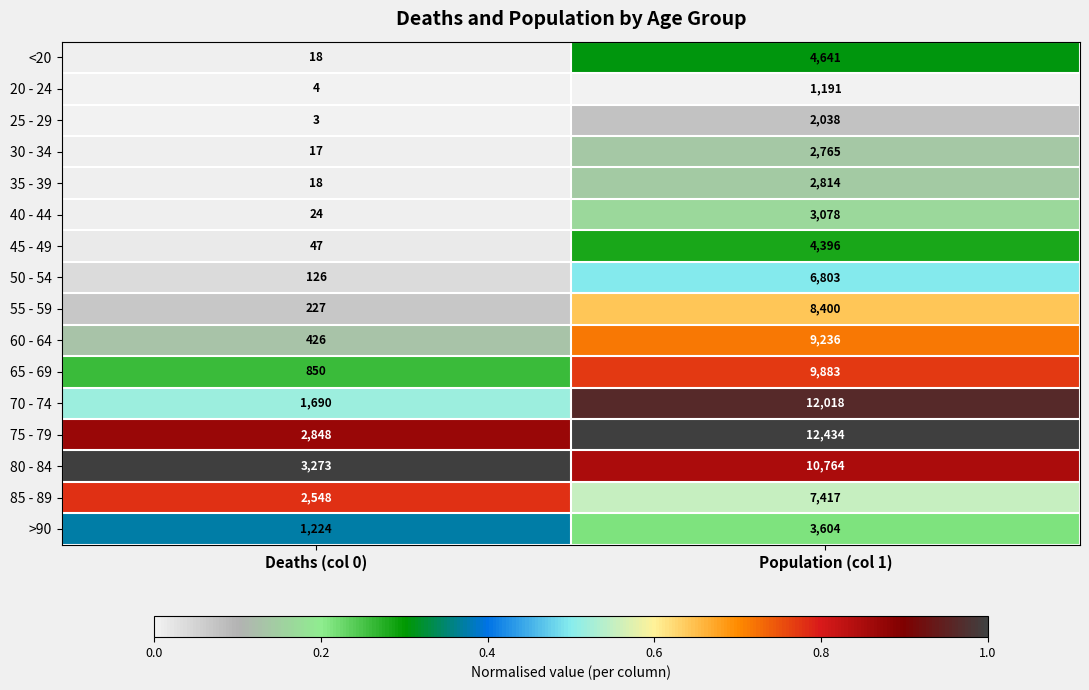

The value of 65 - 69 at Population (col 1) is 15792. True or false?

False